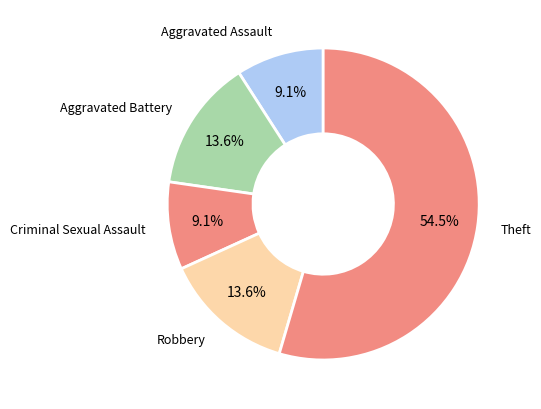

Is it true that Criminal Sexual Assault is 21% of the pie?

False